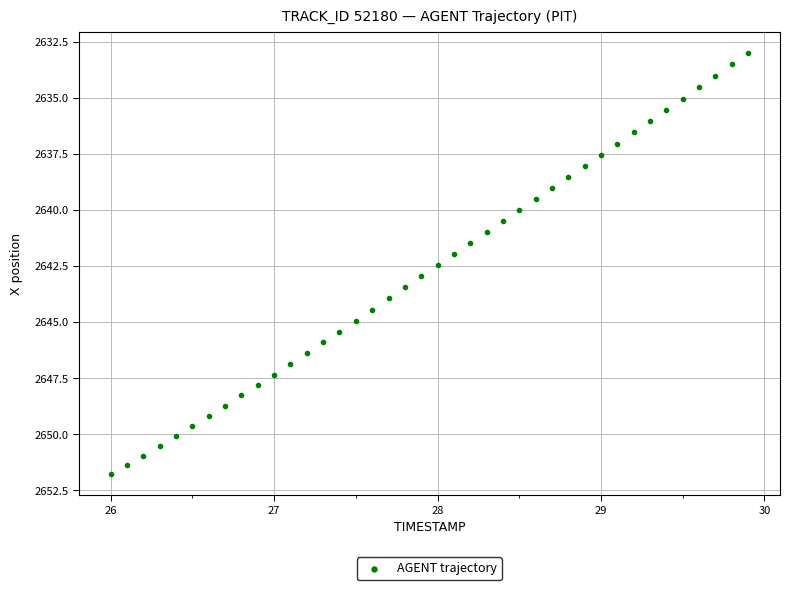

What is the range of Y values (max minus min)?

18.8